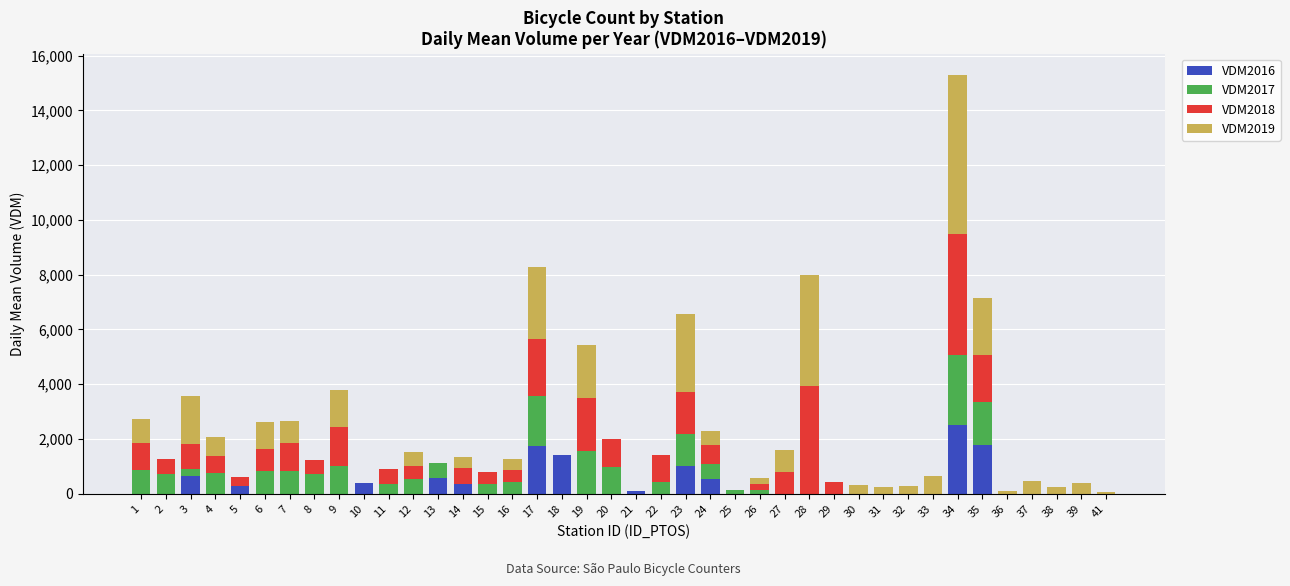

At which category is the sum across all series the highest?

34